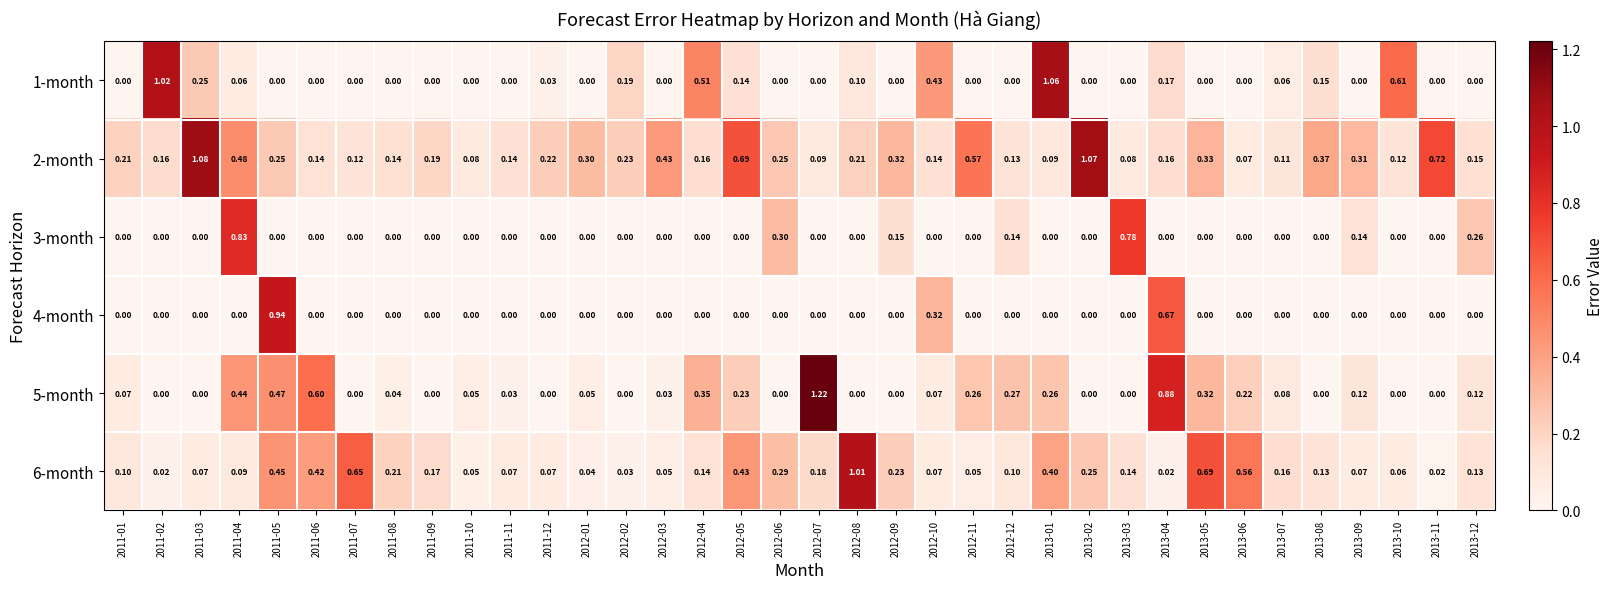

Is the value of 3-month at 2012-12 greater than the value of 2-month at 2013-04?

No